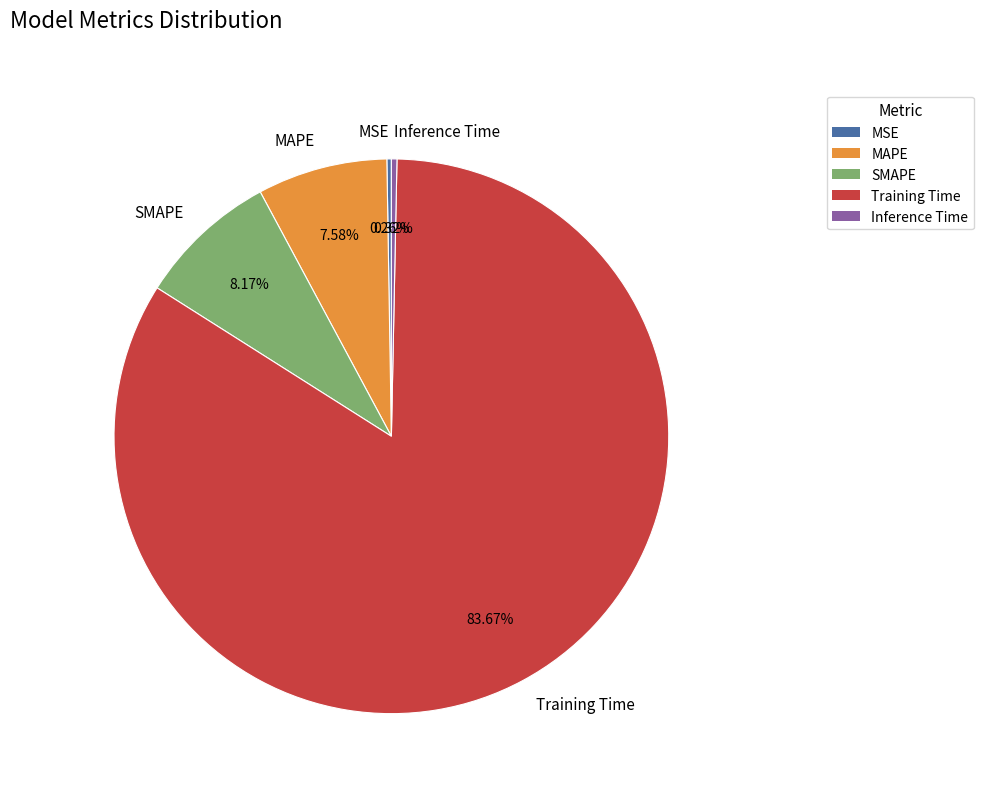

Is it true that Inference Time is 0% of the pie?

True